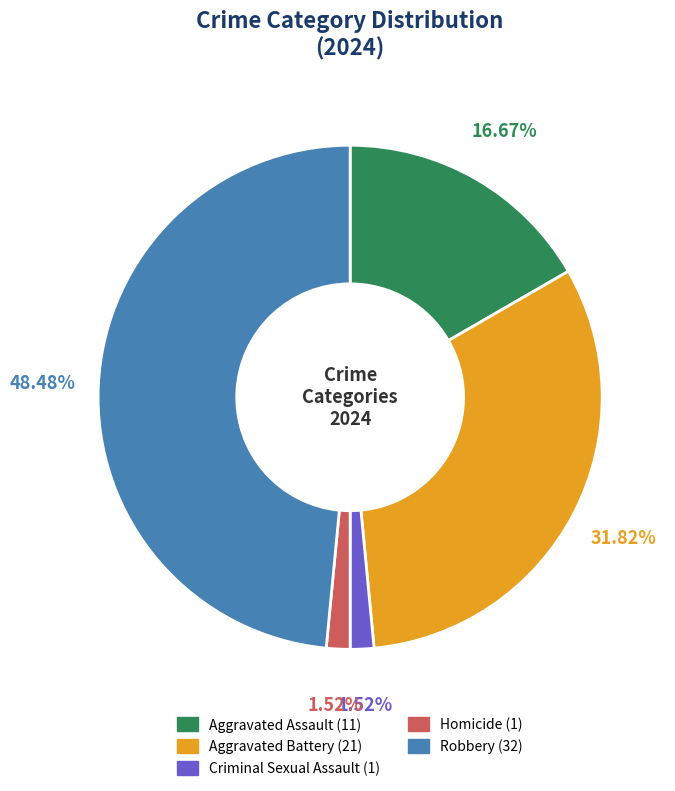

Which has a higher value, Aggravated Assault or Criminal Sexual Assault?

Aggravated Assault